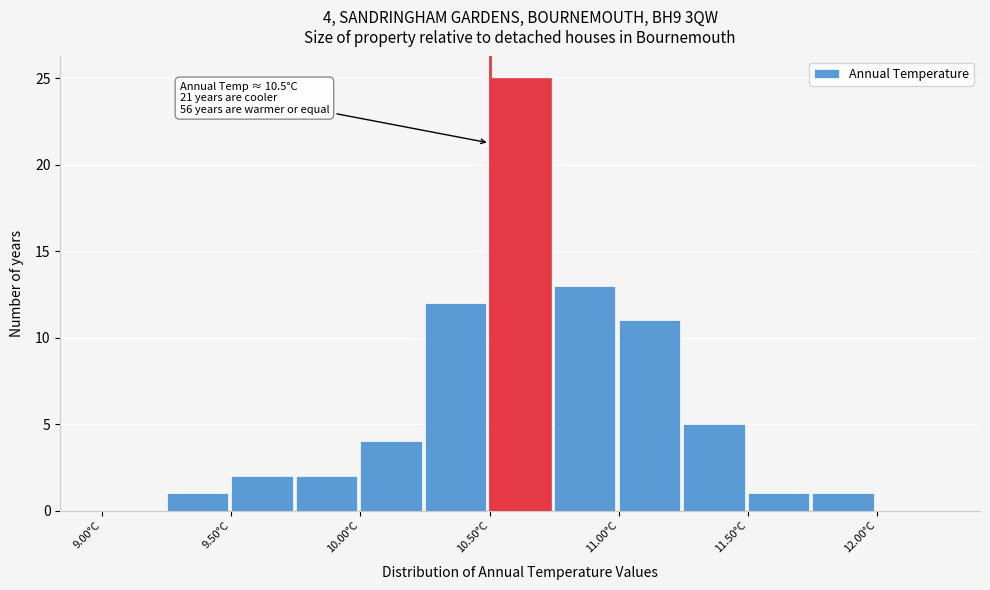

Which range on the x-axis has the tallest bar?

10.50 to 10.75